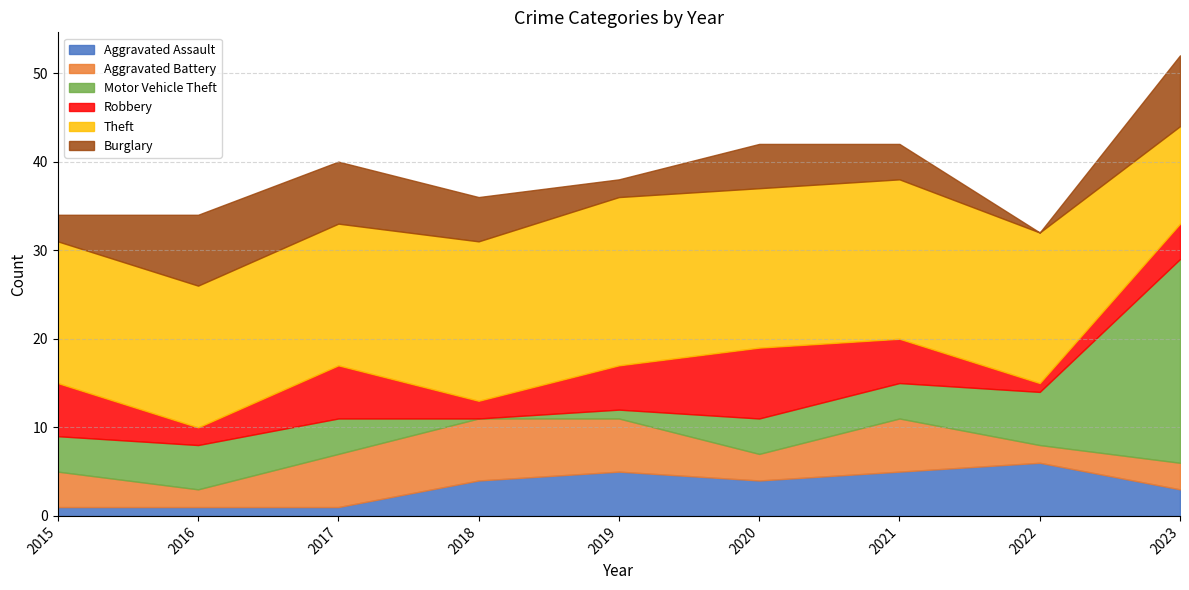

What is the approximate value of Burglary at 2021?

4